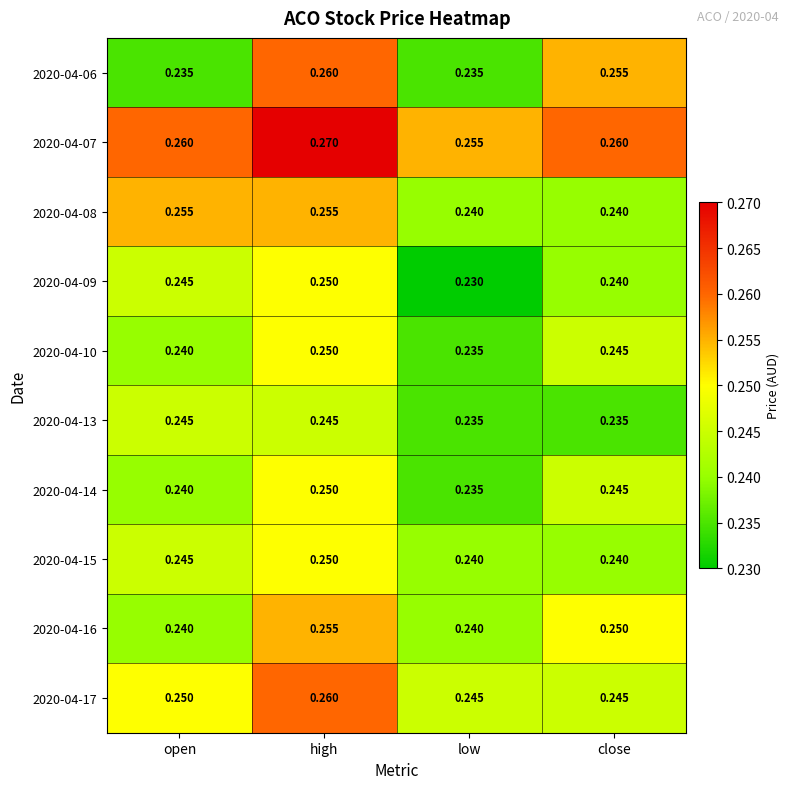

At which category is the sum across all series the highest?

high